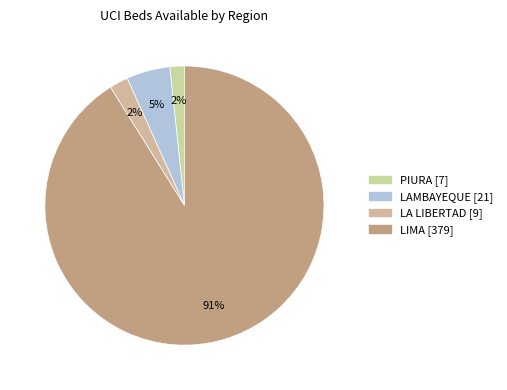

True or false: LIMA accounts for 91% of the total.

True